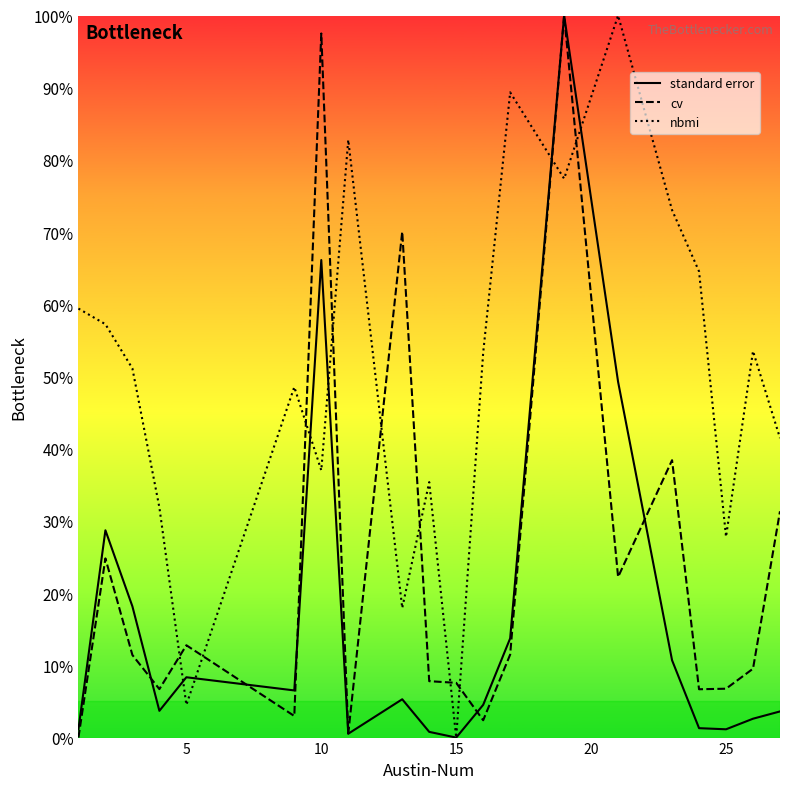

Rank the series by their average value, from lowest to highest.

standard error, cv, nbmi